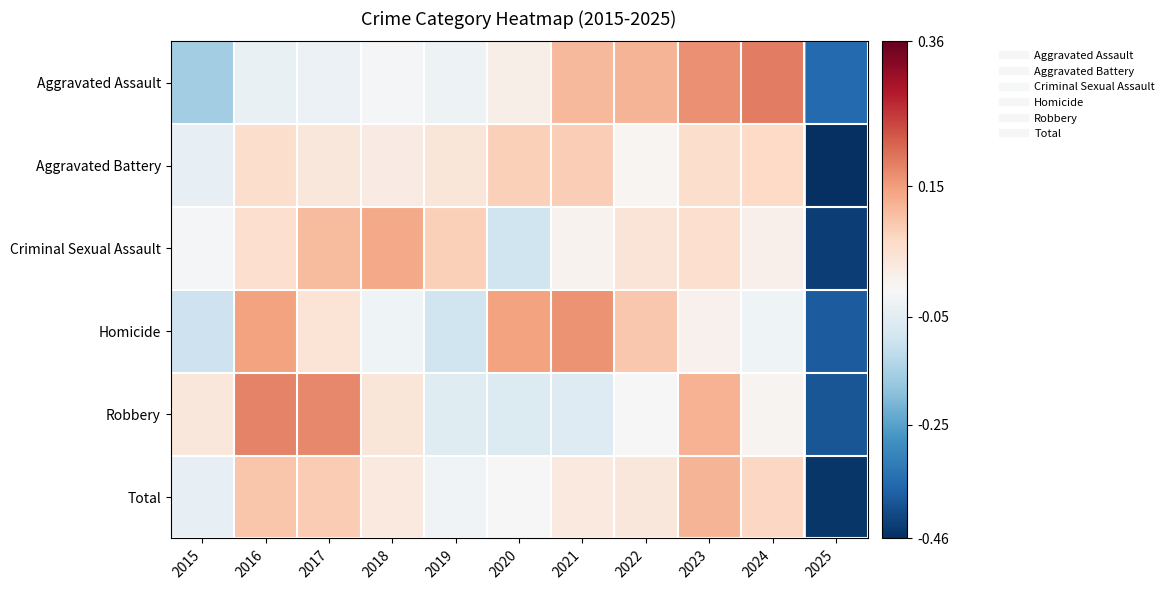

What is the greatest value displayed?

0.2